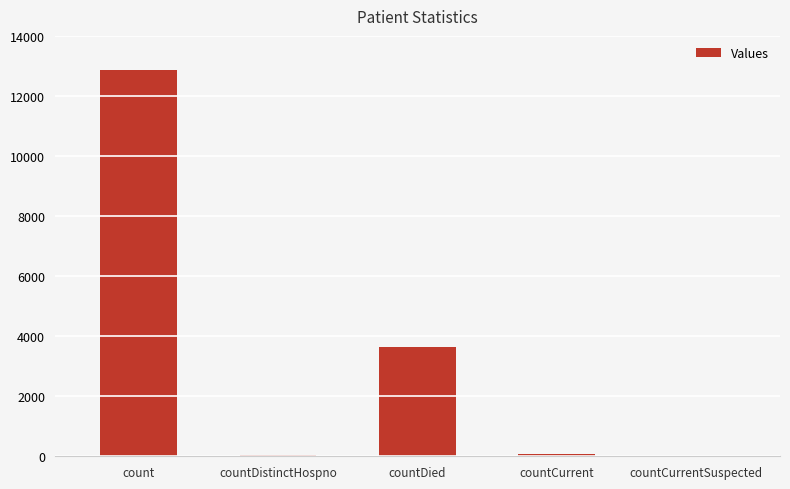

What is the difference between the values at count and countCurrent?

12778